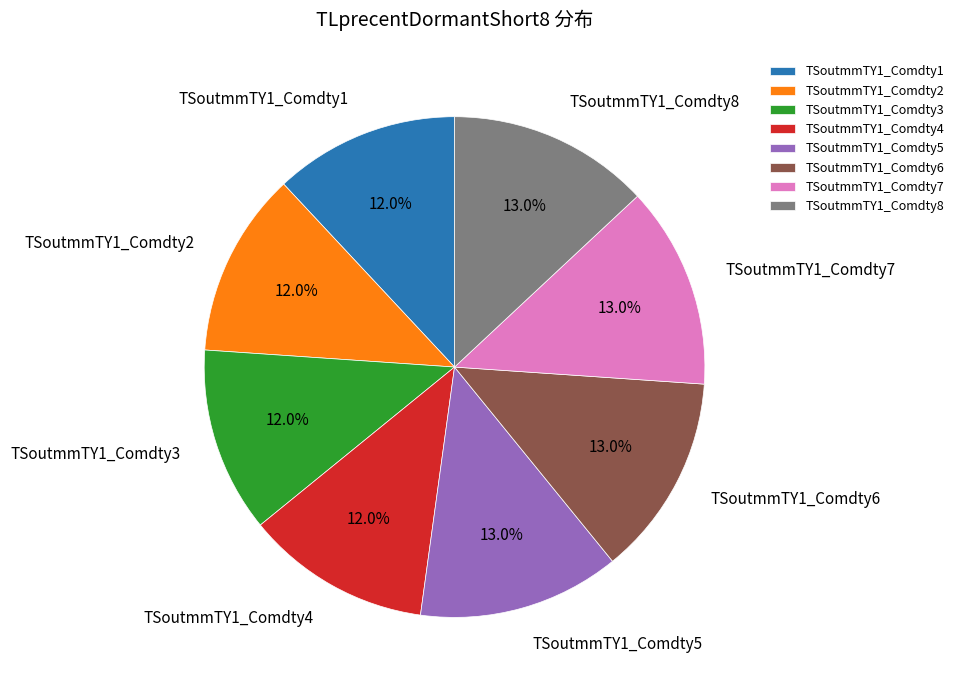

What is the total percentage of TSoutmmTY1_Comdty2 and TSoutmmTY1_Comdty6?

25.0%